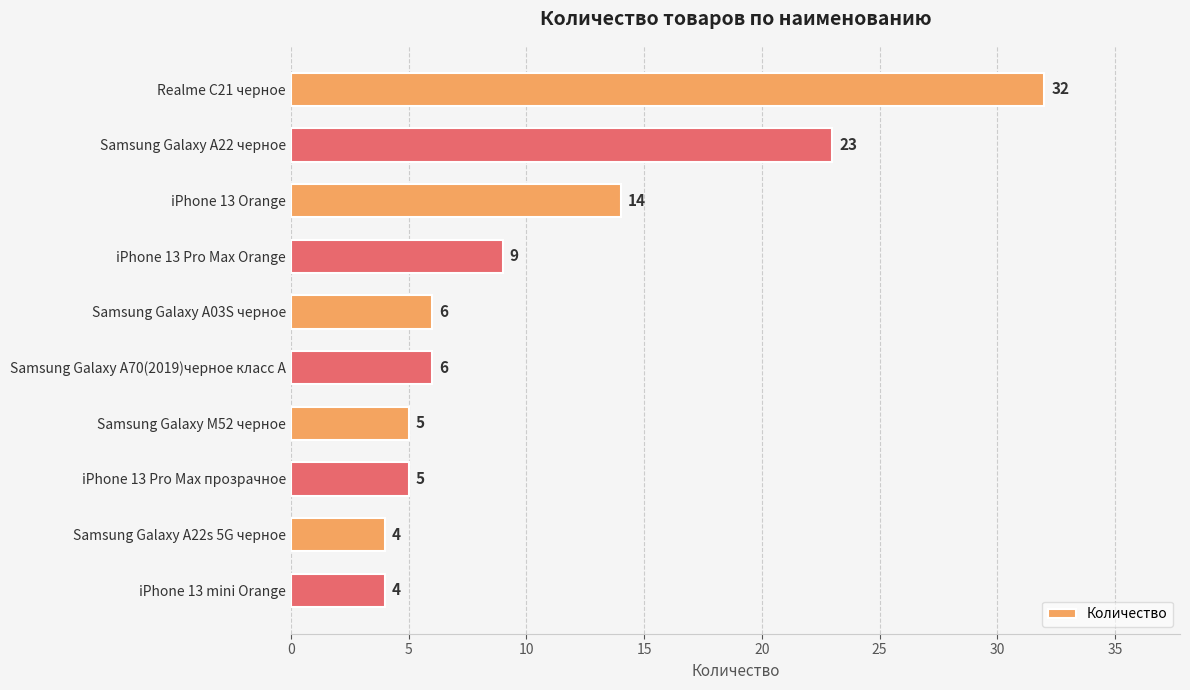

What is the greatest value displayed?

32